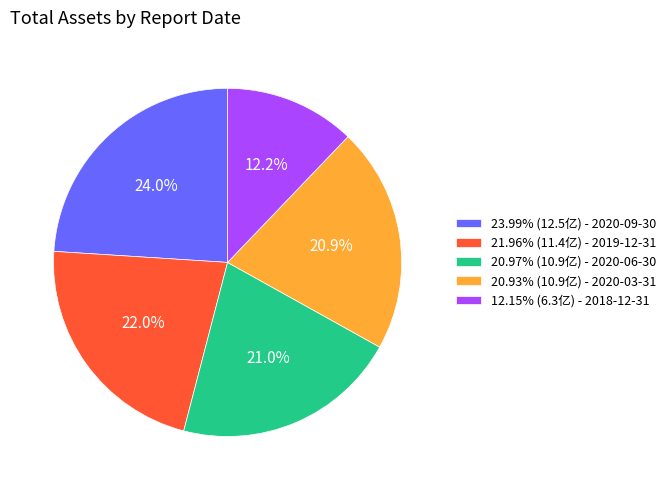

What percentage do 20.97% (10.9亿) - 2020-06-30 and 20.93% (10.9亿) - 2020-03-31 together represent?

41.9%